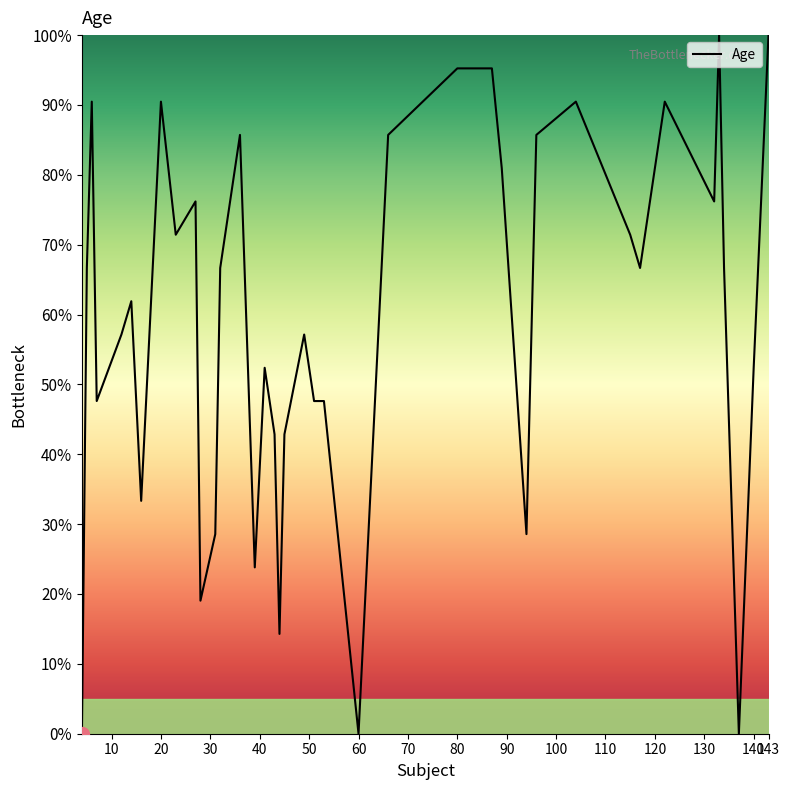

How many lines are shown in the chart?

1